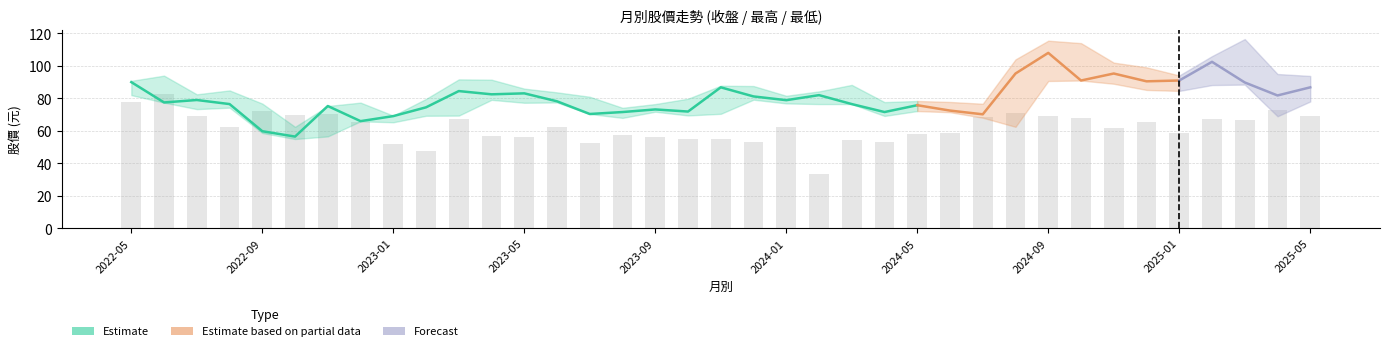

What is the sum of the 最高 values at 2024-12 and 2023-03?

190.8